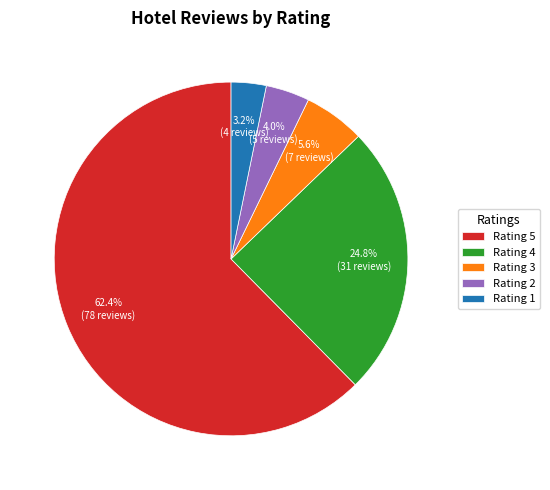

Does any single category account for the majority?

Yes